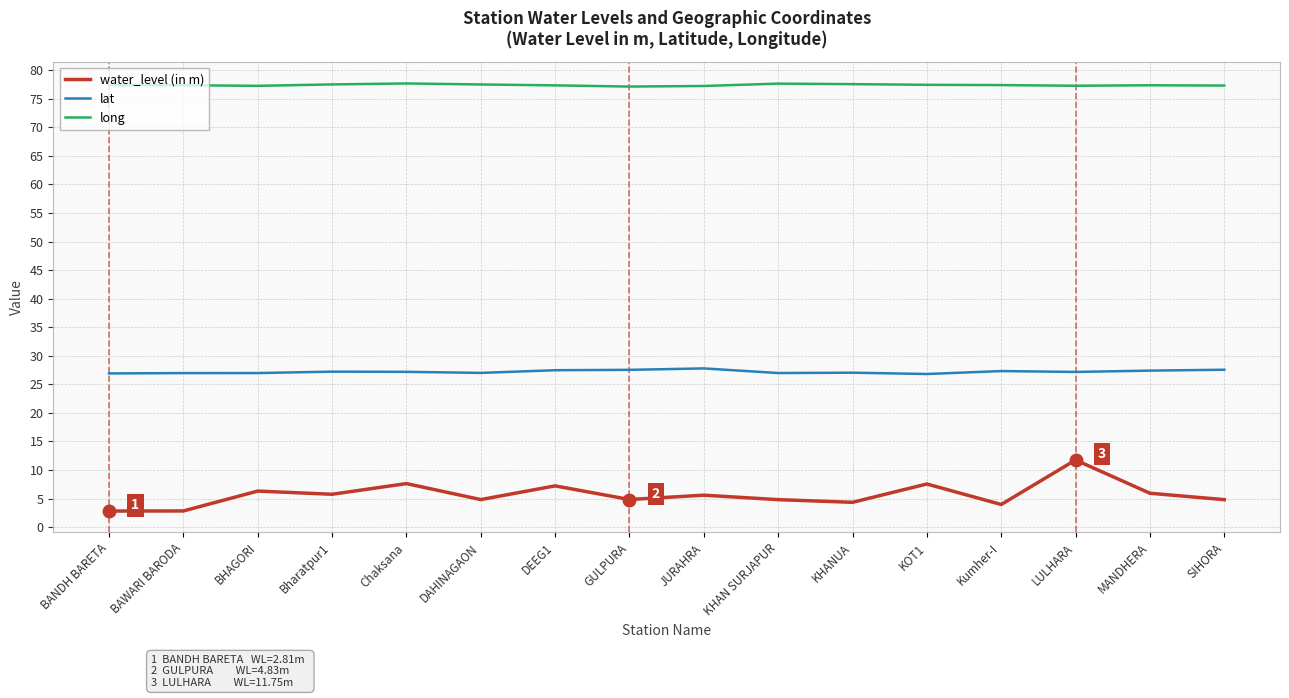

What value does the long series have at LULHARA?

77.3